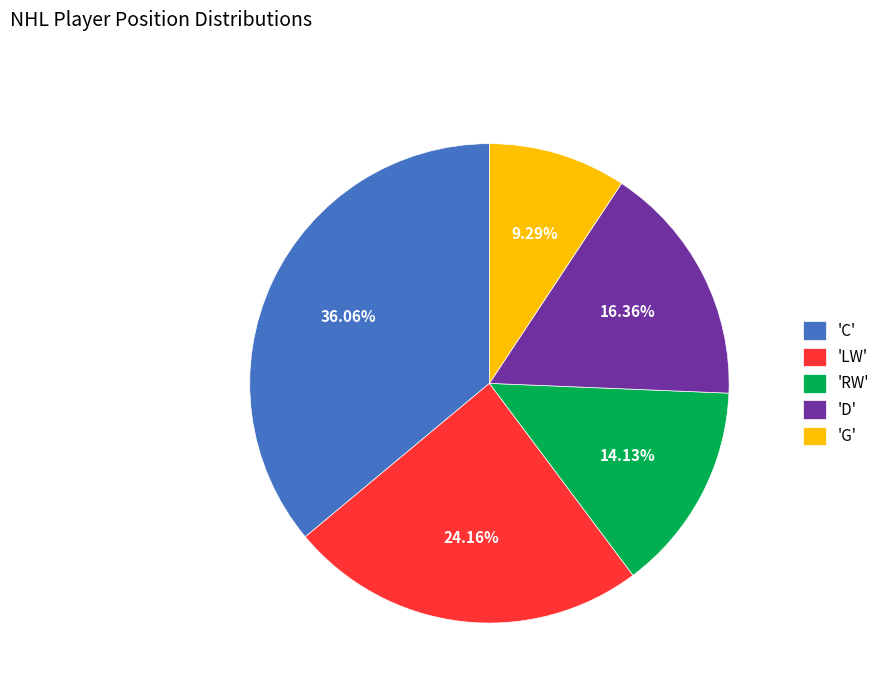

Which slice is the largest?

'C'